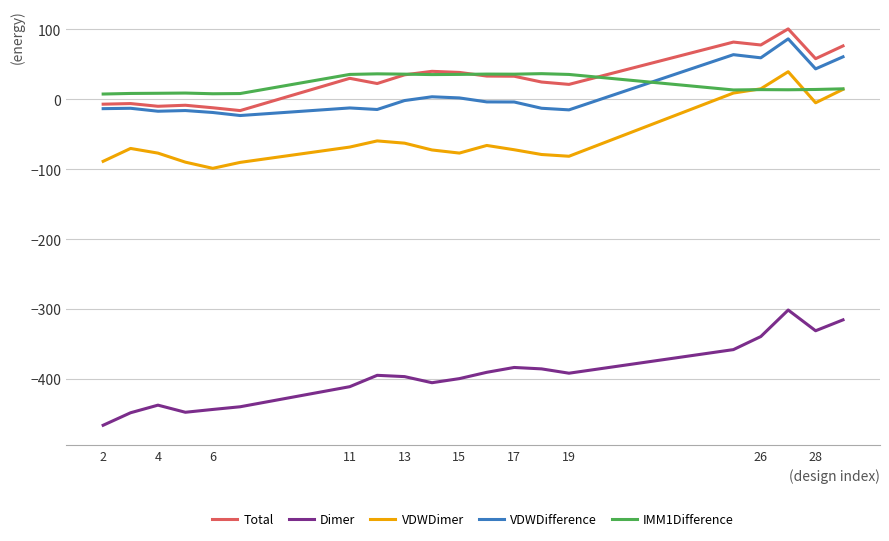

True or false: VDWDifference and Dimer intersect in this chart.

False